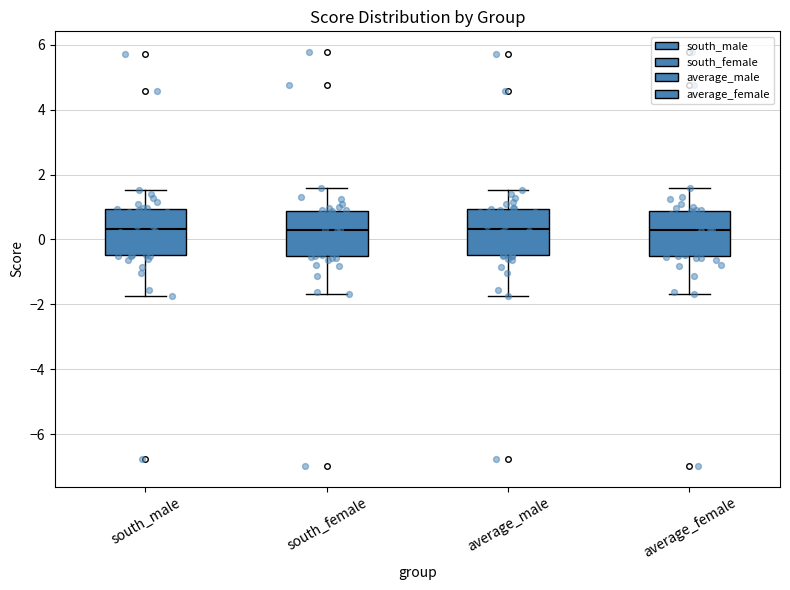

Reading left to right, read every box against the y-axis: the position of its median line, the range the box covers, and the ends of its whiskers. The values are not printed on the chart, so give them approximately, as read against the axis.

south_male: median 0.4, box -0.4 to 1.0, whiskers -1.8 to 1.6
south_female: median 0.2, box -0.6 to 0.8, whiskers -1.6 to 1.6
average_male: median 0.4, box -0.4 to 1.0, whiskers -1.8 to 1.6
average_female: median 0.2, box -0.6 to 0.8, whiskers -1.6 to 1.6